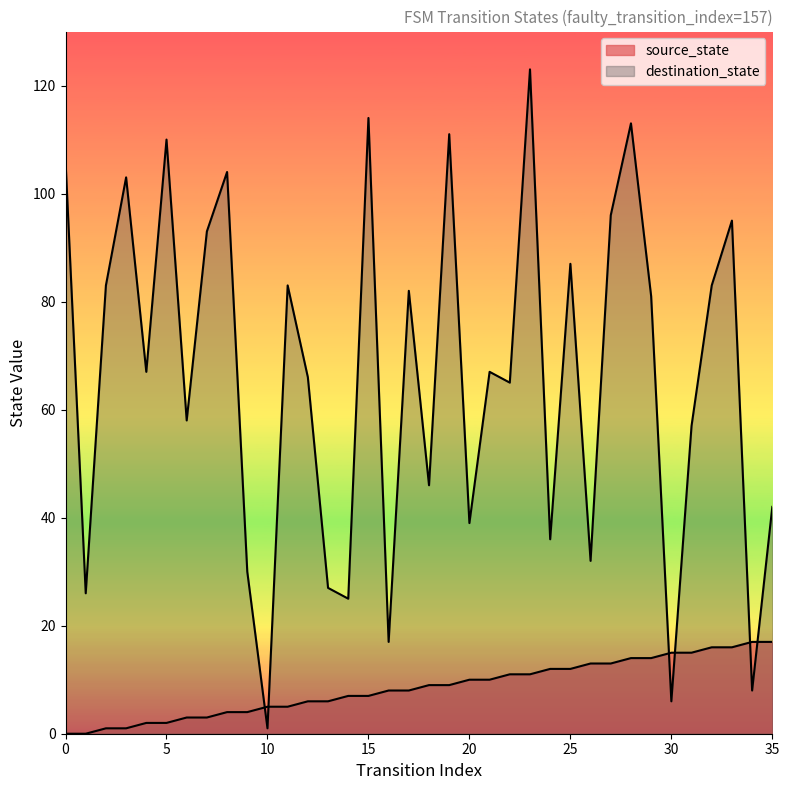

How many data points in destination_state are less than 67?

17